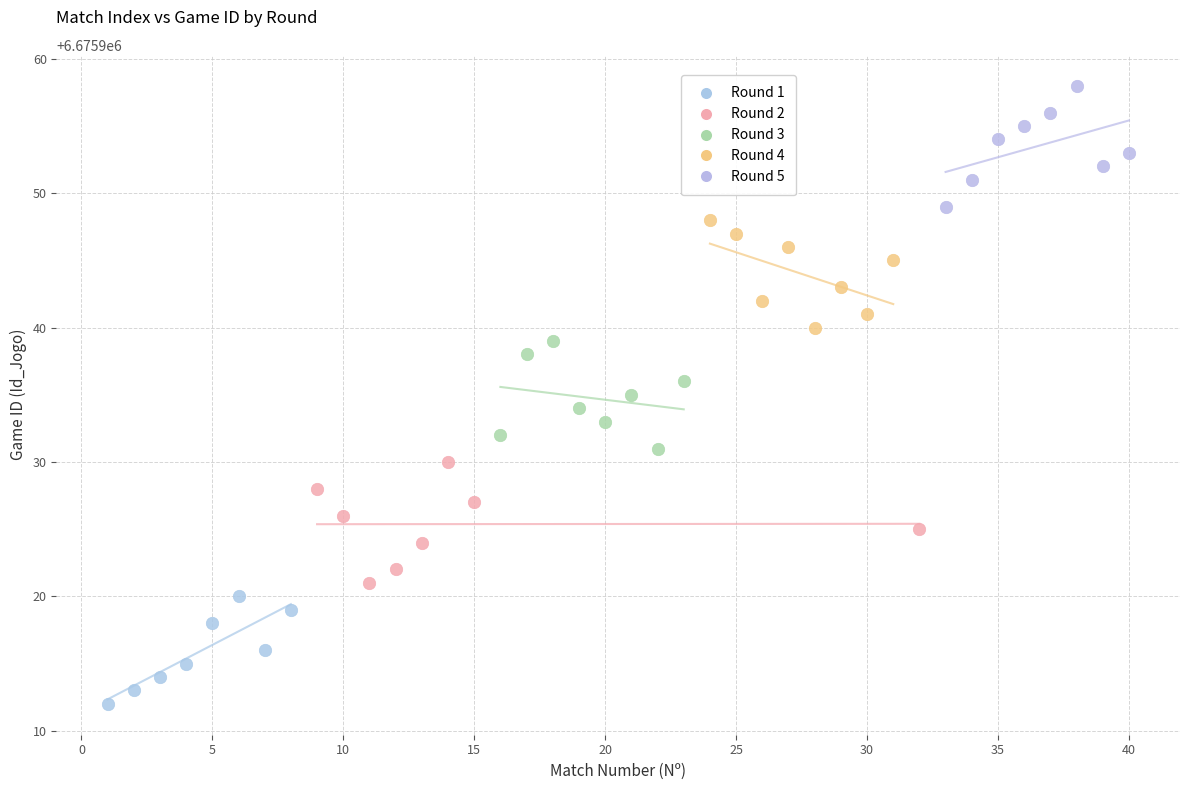

Which series contains the highest Y value?

Round 5